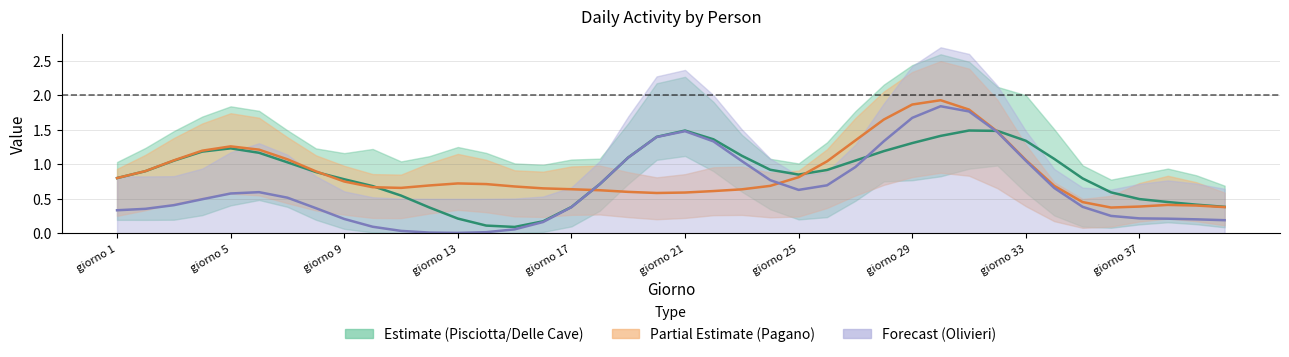

What is the sum of the Pisciotta values at 17 and giorno 5?

1.6